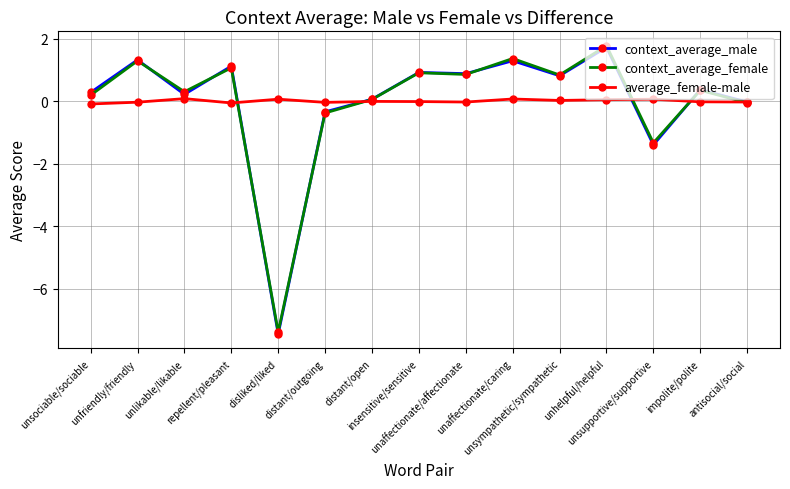

At how many categories does at least one series exceed -3?

15